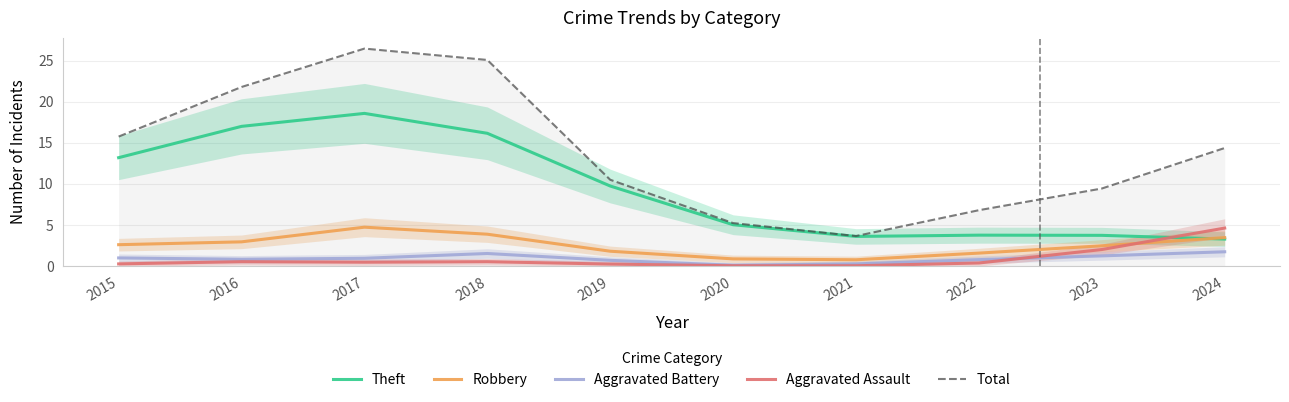

Where is the first local minimum for Aggravated Assault?

2017